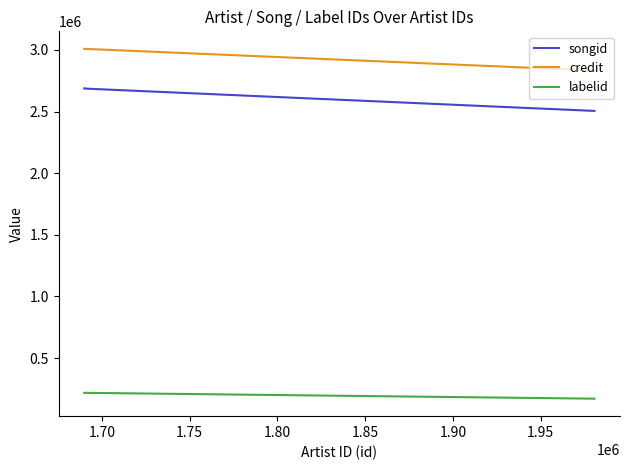

How many lines are shown in the chart?

3